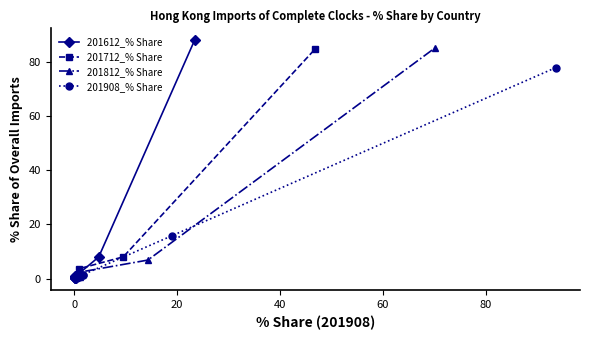

The value of 201812_% Share at 0 is 0.1. True or false?

False